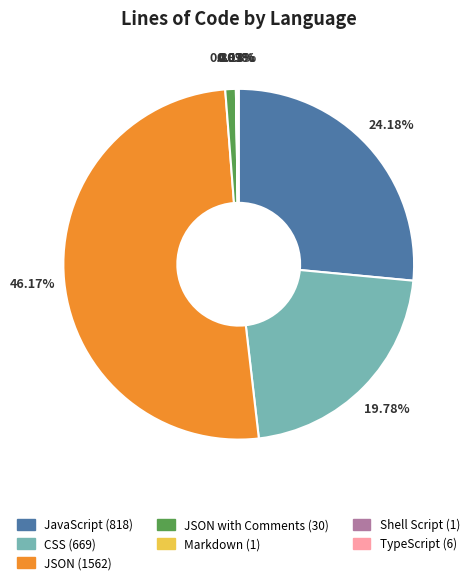

Which category has the biggest portion of the pie?

JSON